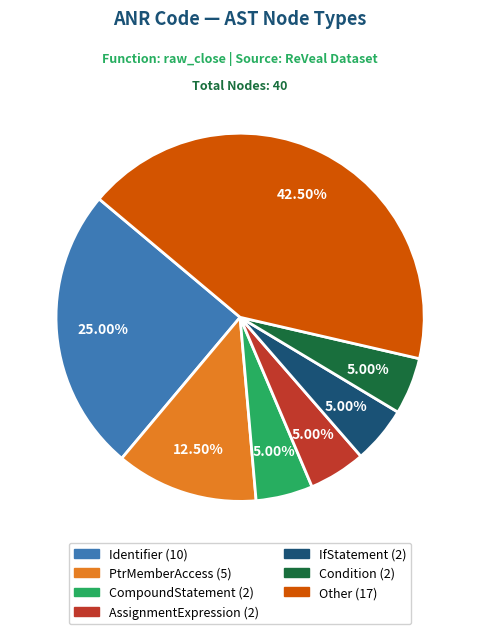

Does any single category account for the majority?

No